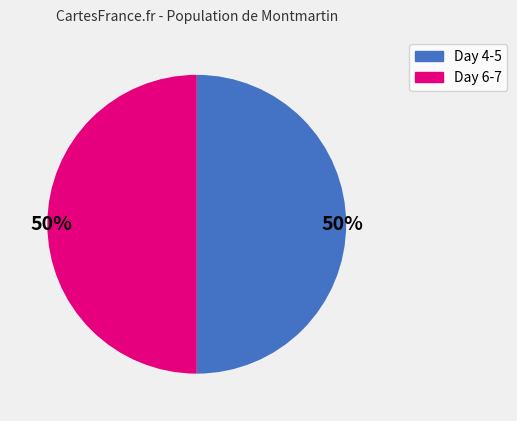

To the nearest percent, what is the average slice percentage?

50%